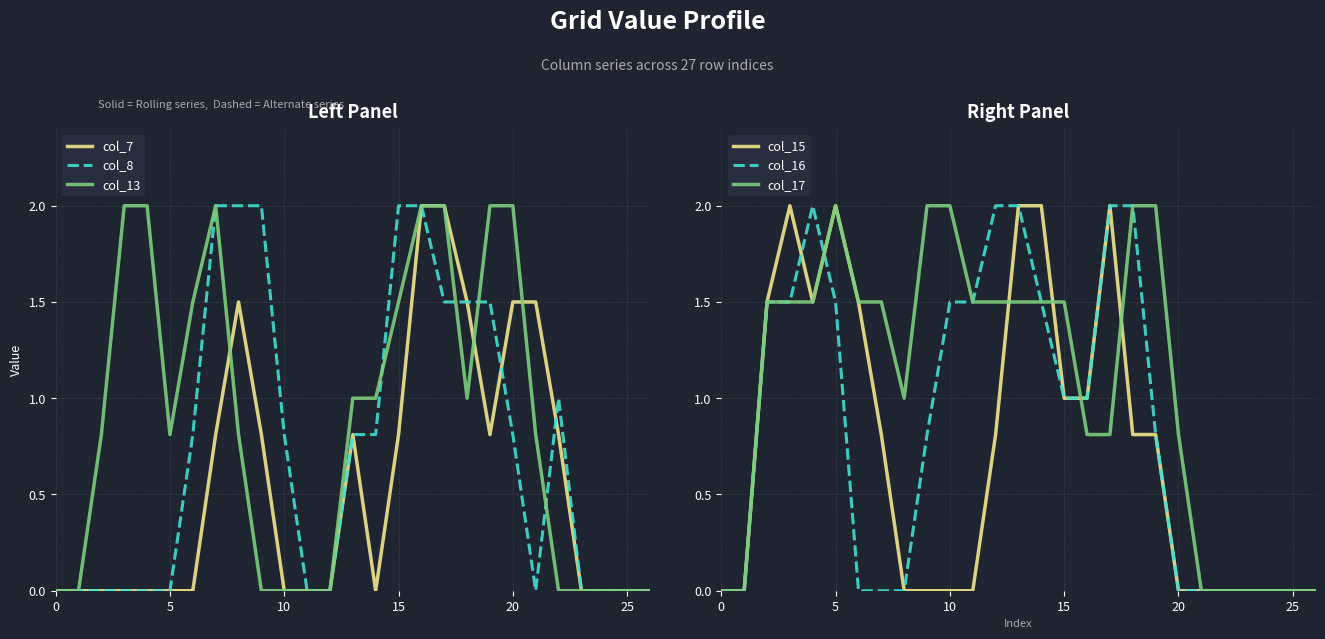

Is it true that col_13 equals 0.0 at 0?

True